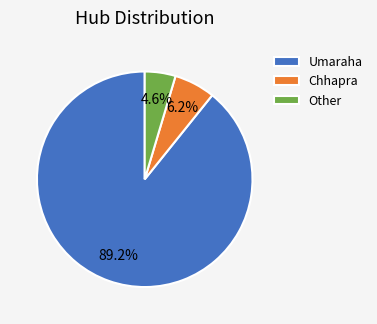

What is the largest slice in the pie chart?

Umaraha